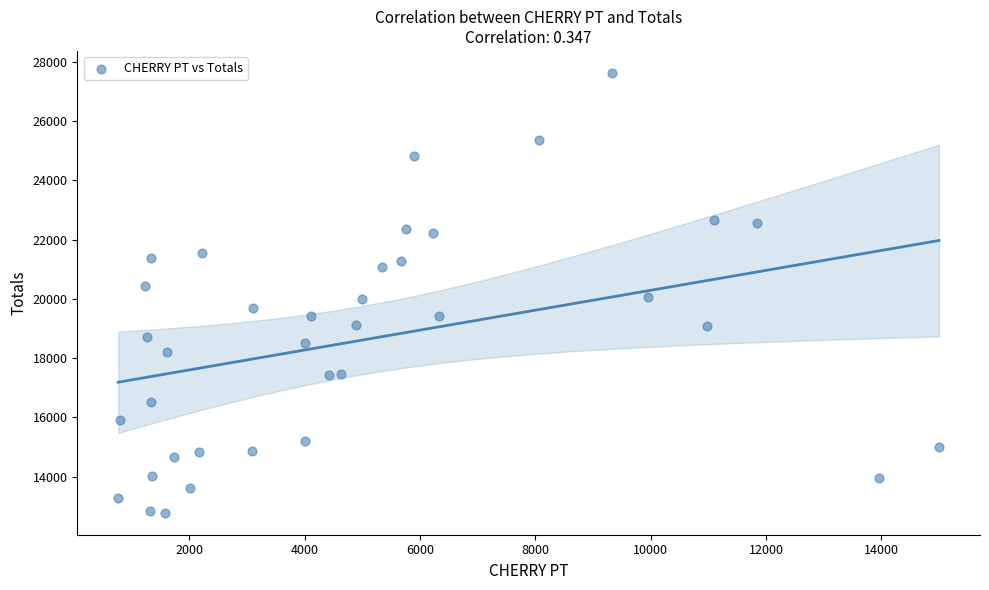

What is the range of Y values (max minus min)?

14851.2